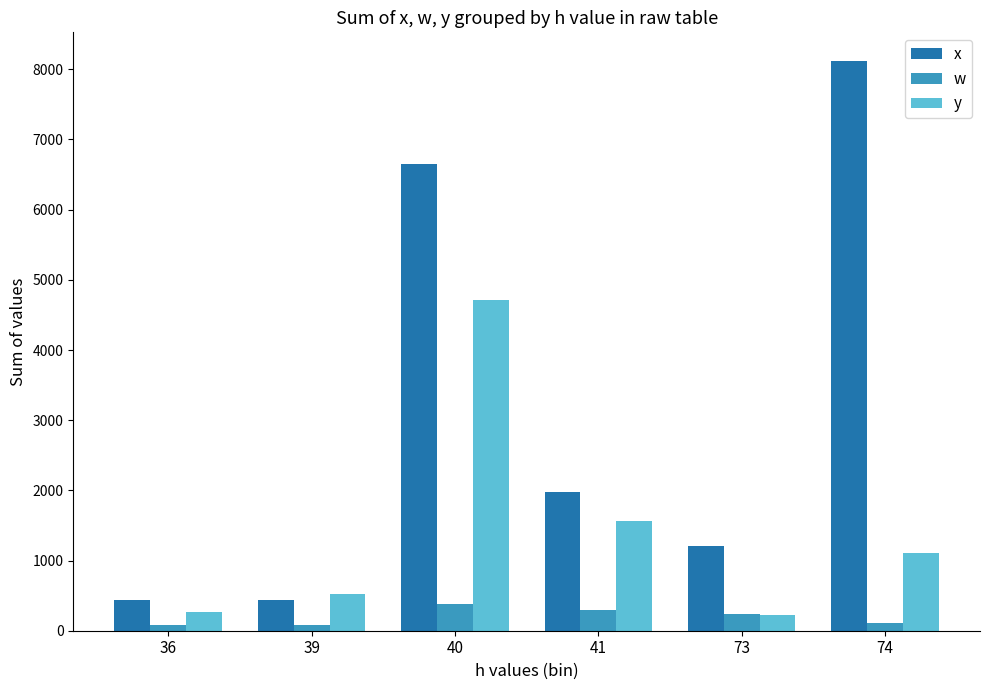

How many bars are there in total?

18